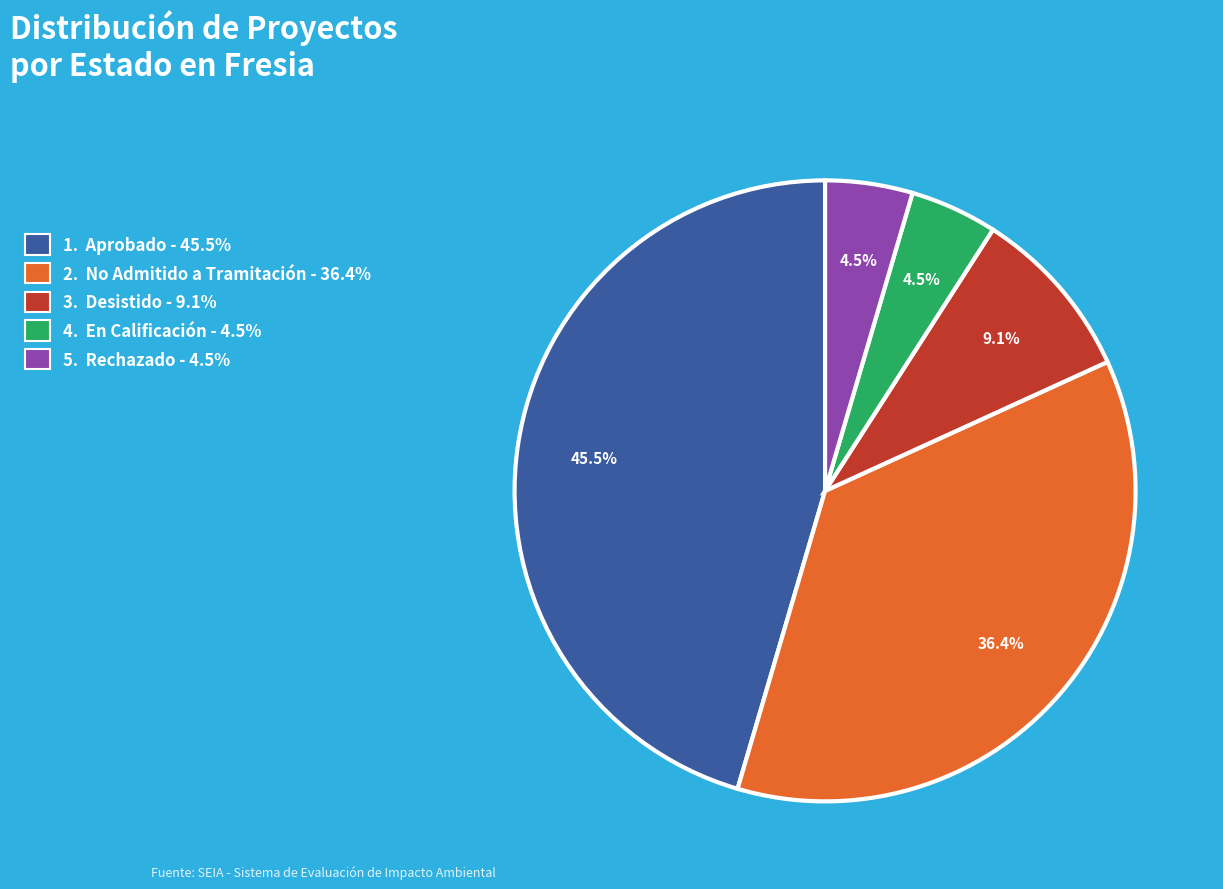

Is there a majority slice in this chart?

No